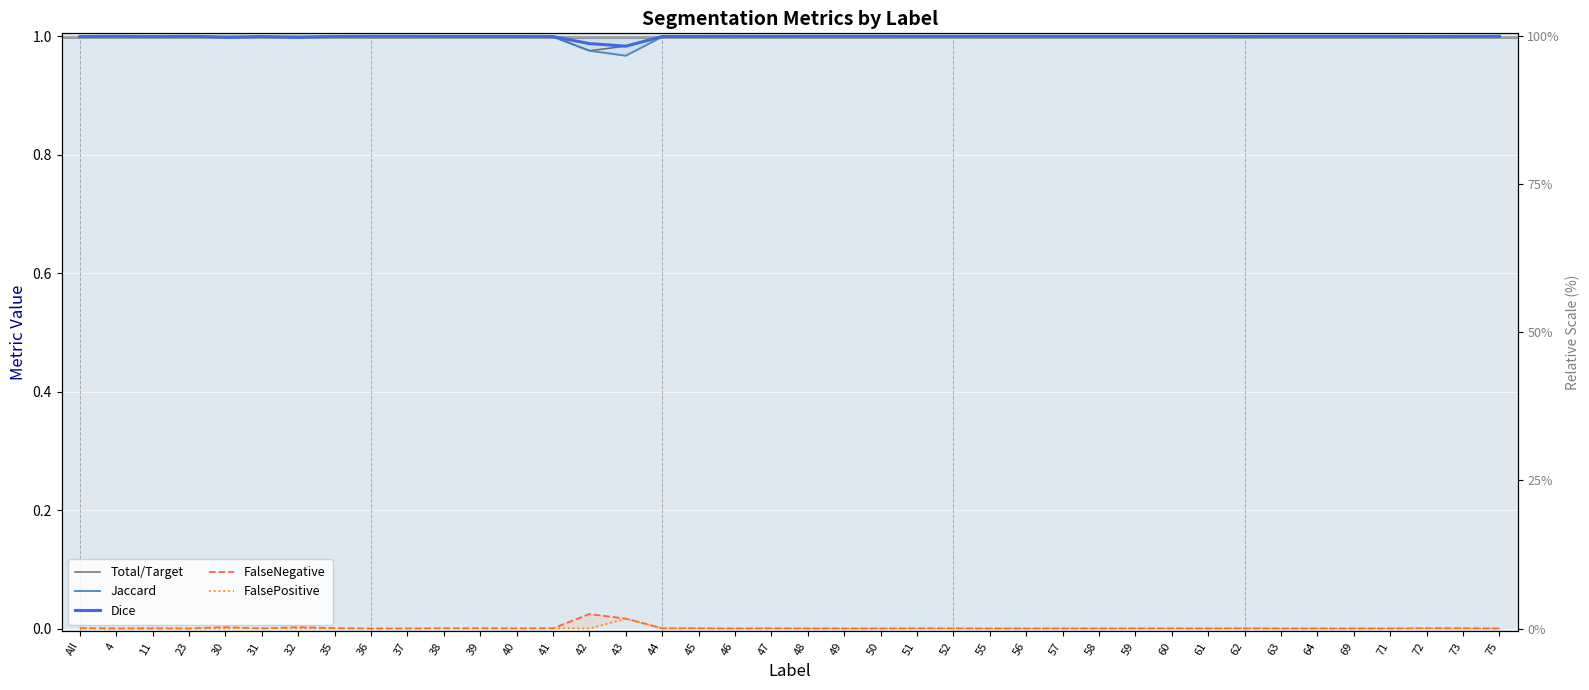

At which label is Dice closest to 0?

43